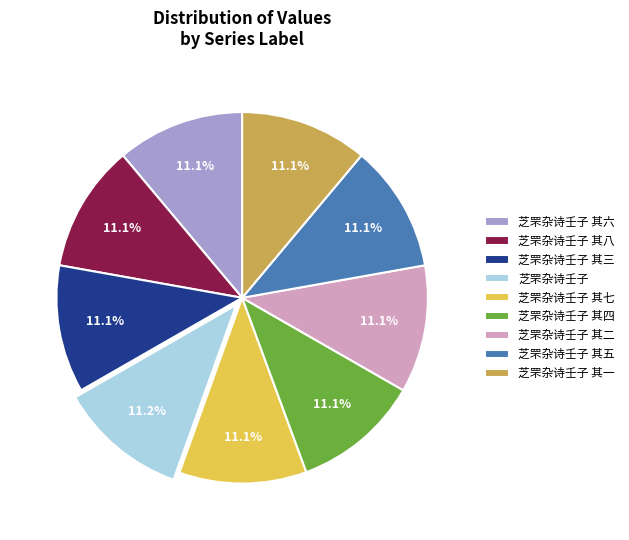

Approximately how many times larger is the value at 芝罘杂诗壬子 其三 compared to 芝罘杂诗壬子 其六?

1.0